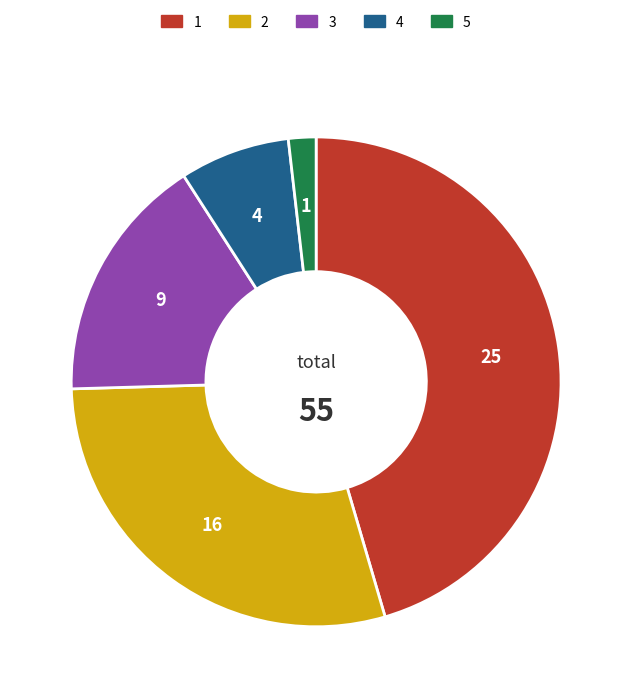

Is there a majority slice in this chart?

No